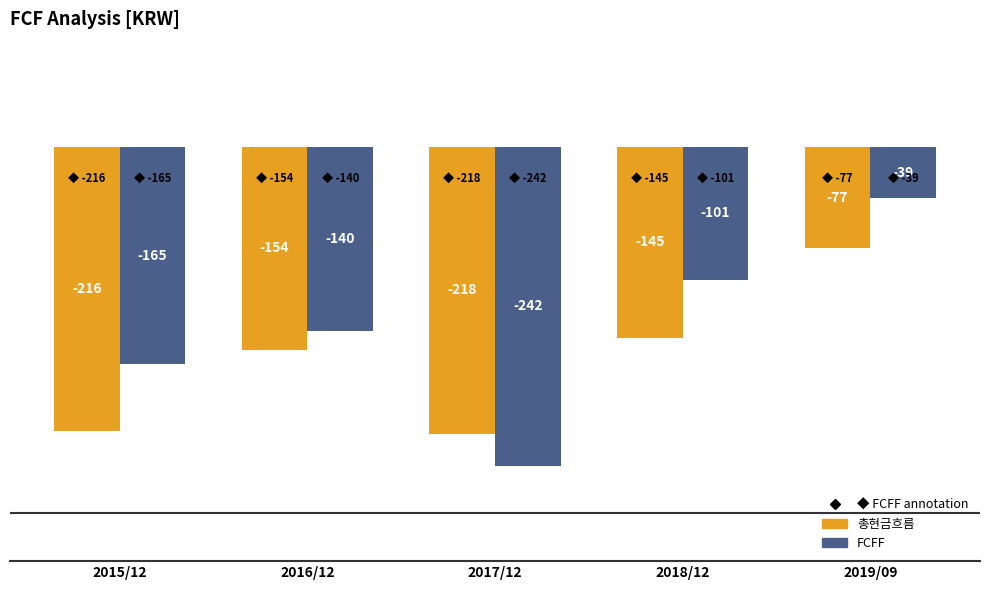

At which category does the chart reach its peak across all series?

2019/09